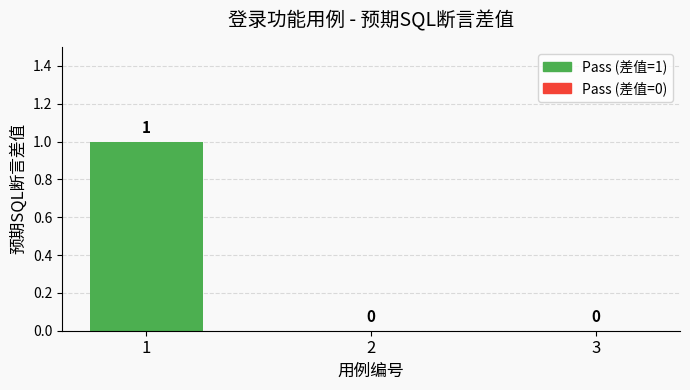

True or false: the data shows -1 at 2.

False